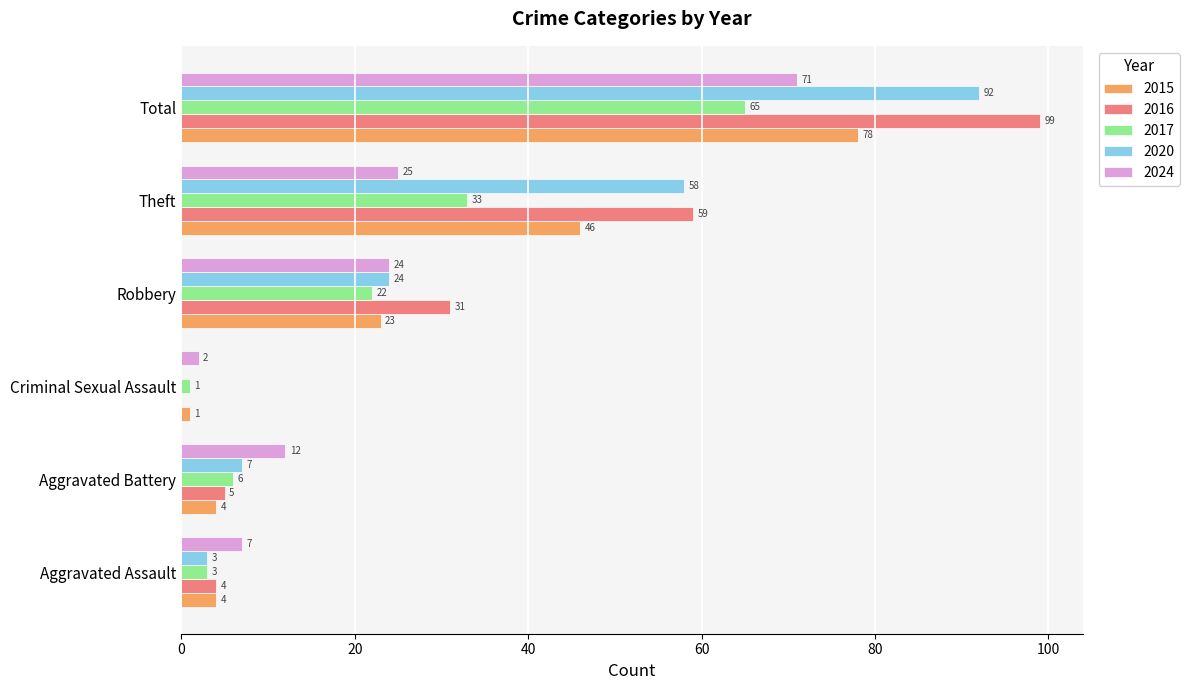

What value does the 2020 series have at Aggravated Battery, to the nearest 10?

10